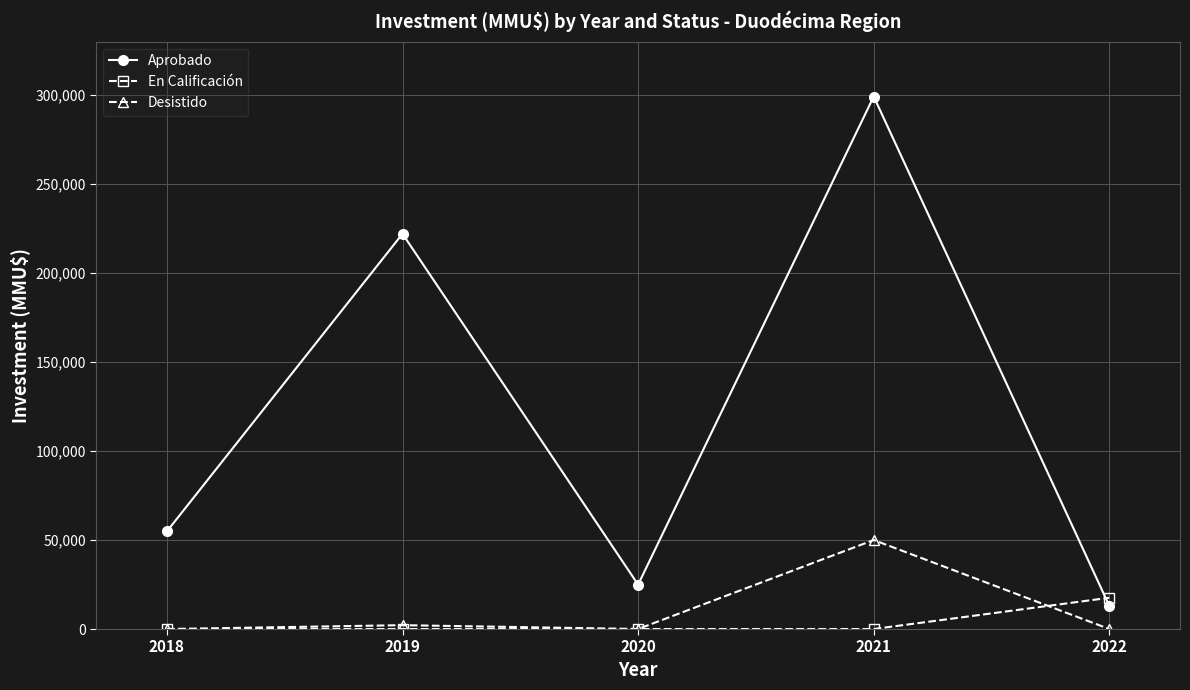

What is the highest value of the En Calificación series?

17570